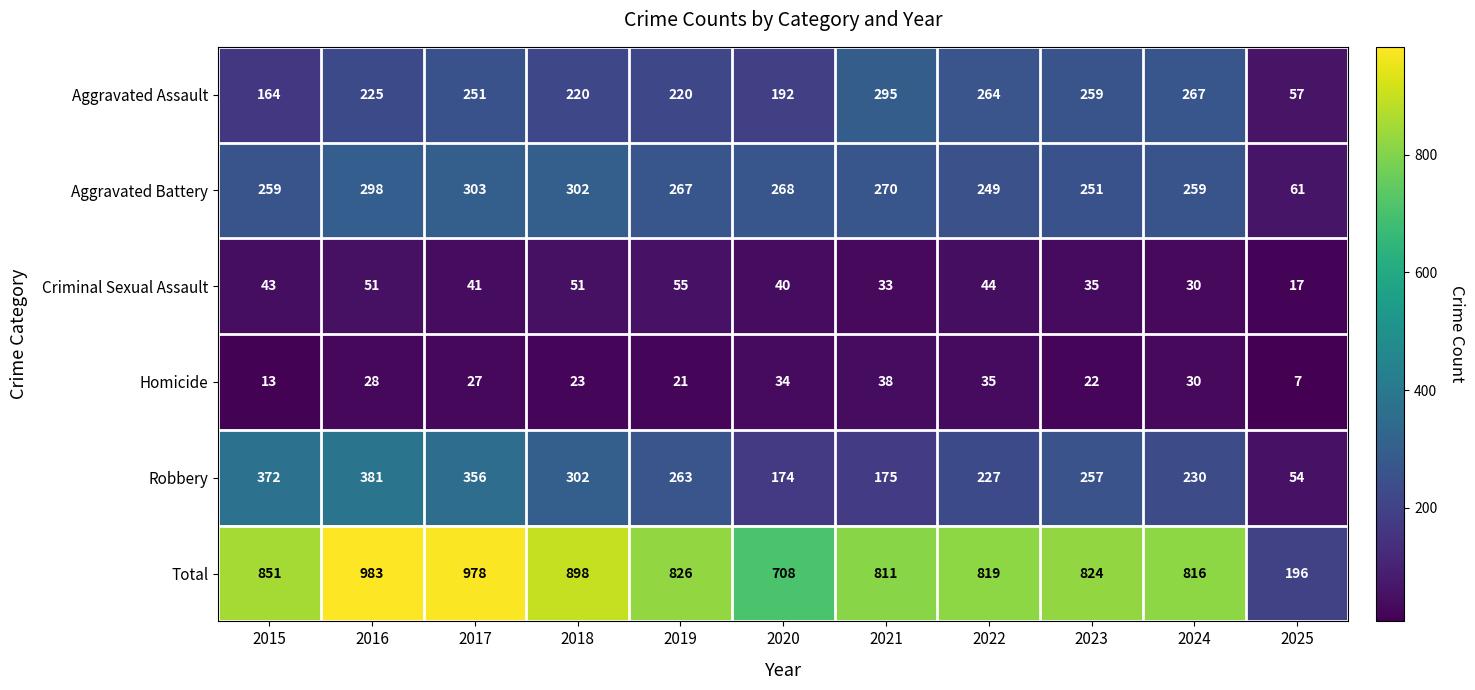

What is the smallest value displayed?

7